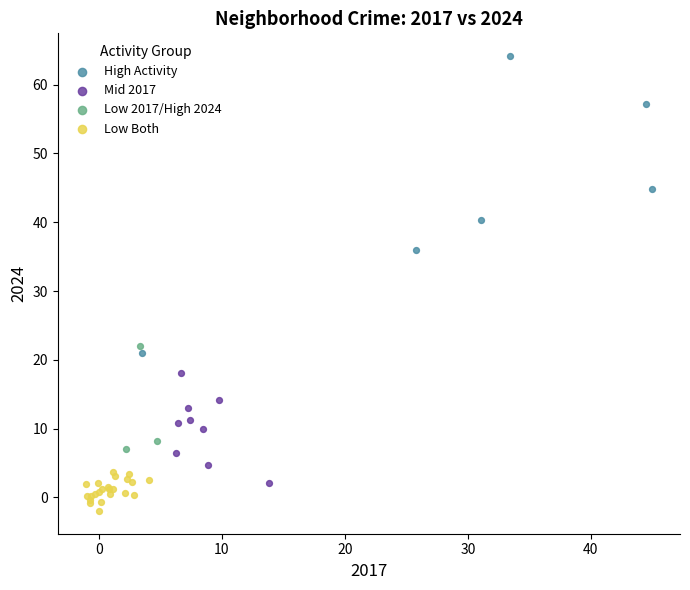

Which series contains the highest Y value?

High Activity